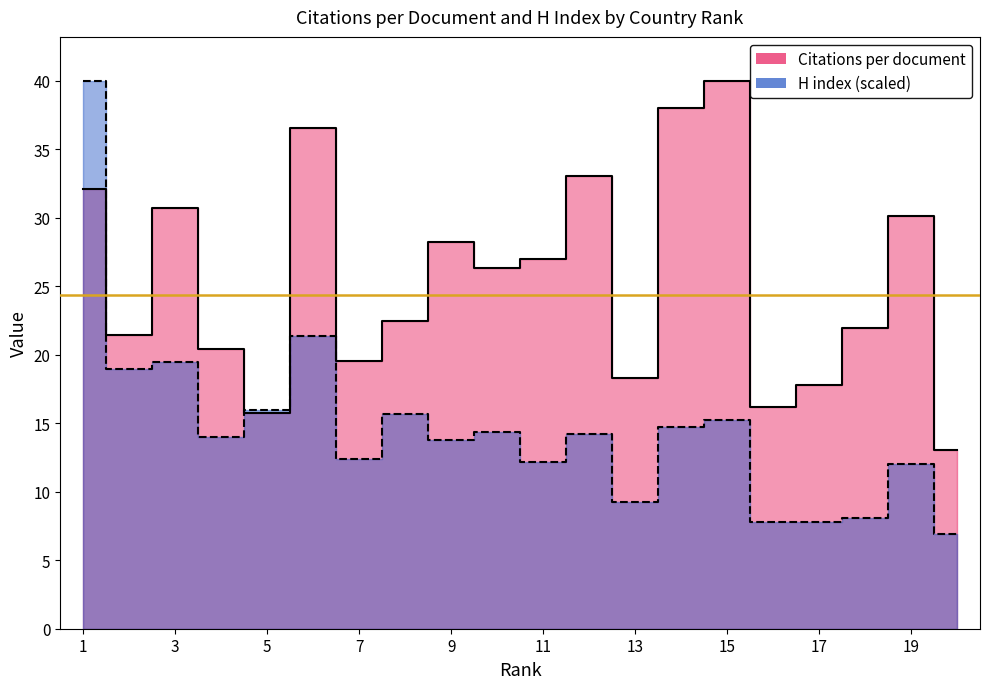

How many lines are shown in the chart?

2